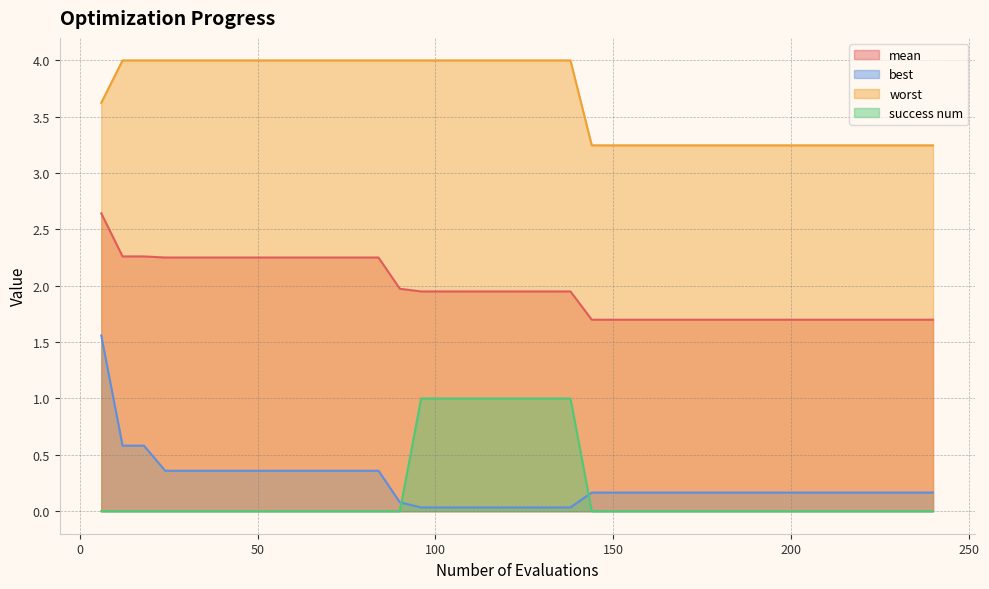

What is the lowest value of the worst series?

3.2